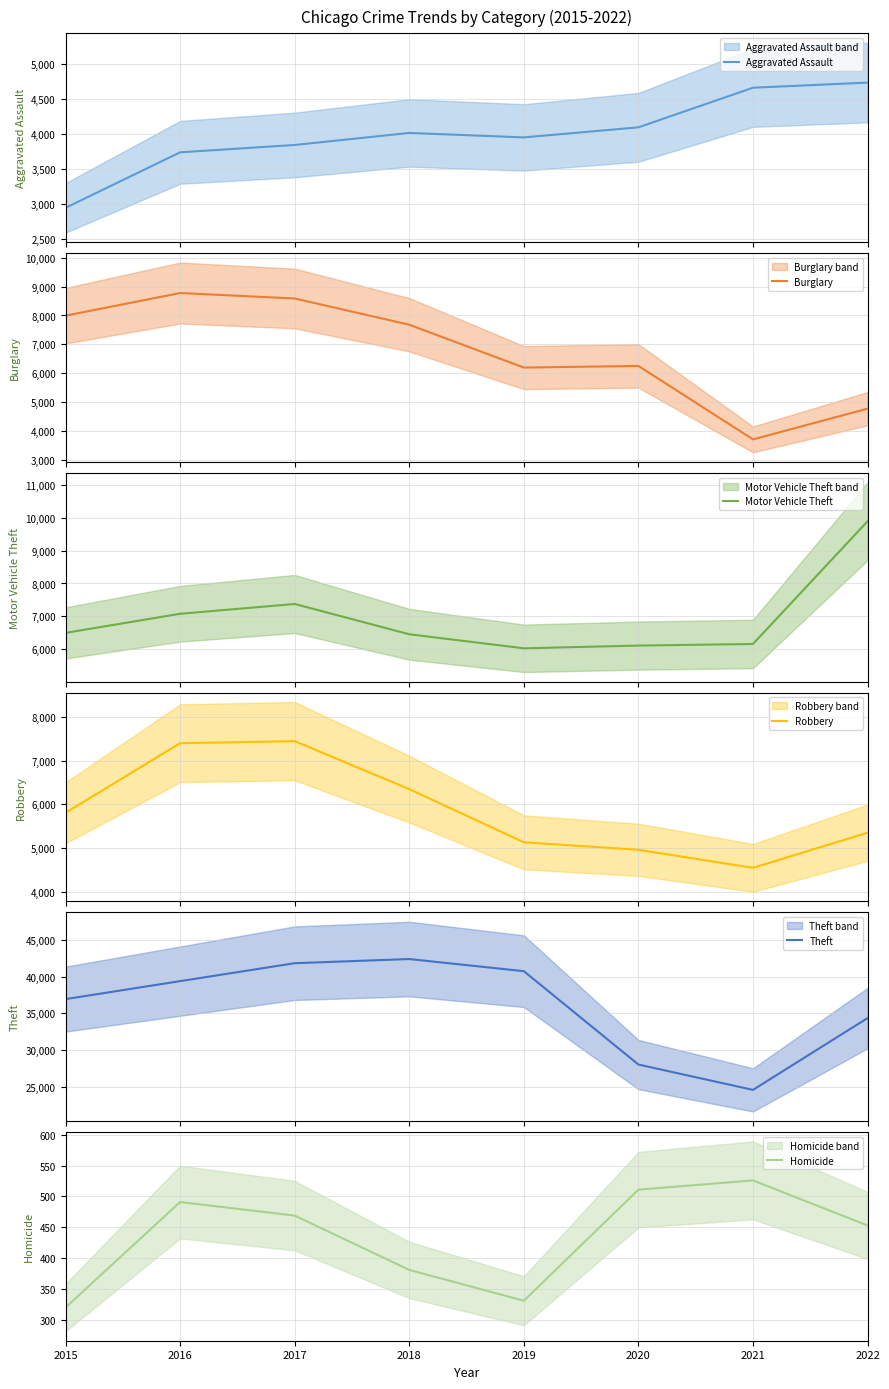

Reading left to right, extract all data points from this chart.

Aggravated Assault: 2015=2947	2016=3740	2017=3845	2018=4017	2019=3953	2020=4097	2021=4663	2022=4736
Burglary: 2015=7994	2016=8775	2017=8587	2018=7681	2019=6201	2020=6258	2021=3721	2022=4782
Motor Vehicle Theft: 2015=6495	2016=7077	2017=7376	2018=6453	2019=6025	2020=6108	2021=6157	2022=9896
Robbery: 2015=5807	2016=7396	2017=7443	2018=6348	2019=5134	2020=4963	2021=4551	2022=5353
Theft: 2015=36919	2016=39368	2017=41813	2018=42379	2019=40726	2020=28002	2021=24547	2022=34331
Homicide: 2015=320	2016=491	2017=469	2018=381	2019=331	2020=511	2021=526	2022=453